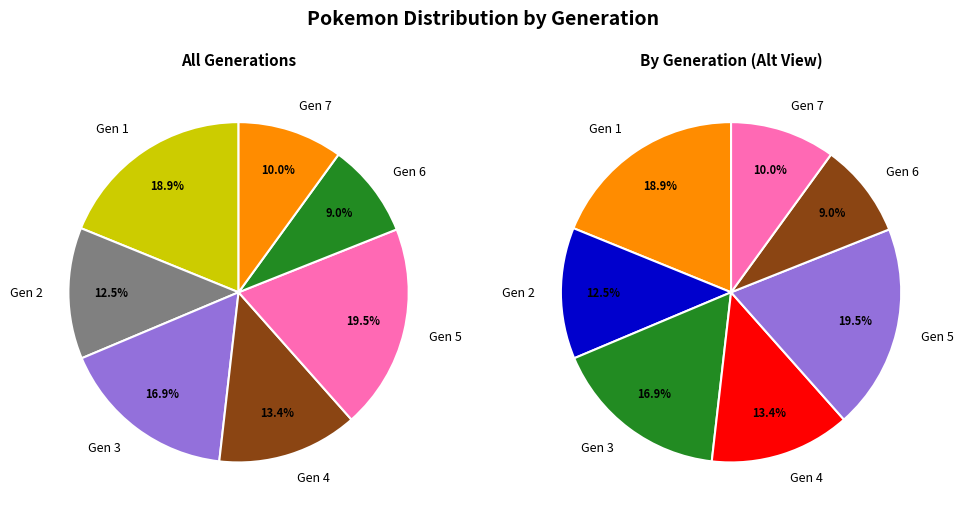

Which category has the smallest portion of the pie?

Gen 6